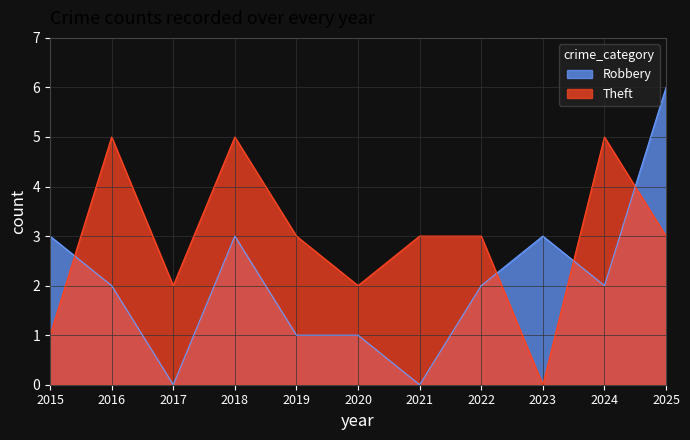

What is the value of the Robbery point at the 8th from the left?

2